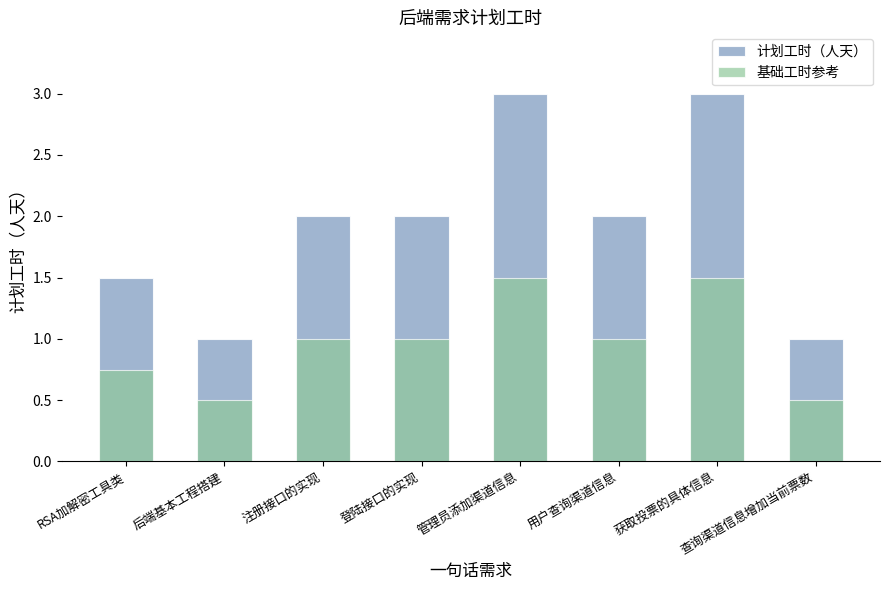

How many bars are there in each group?

2